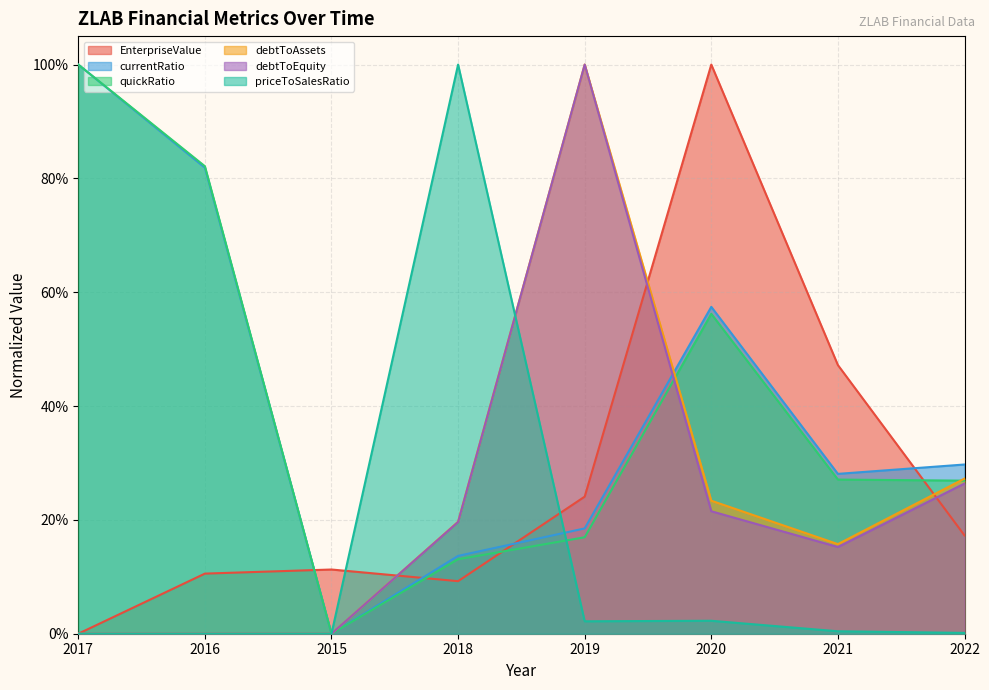

The priceToSalesRatio series shows 0.0 at 2019. True or false?

True